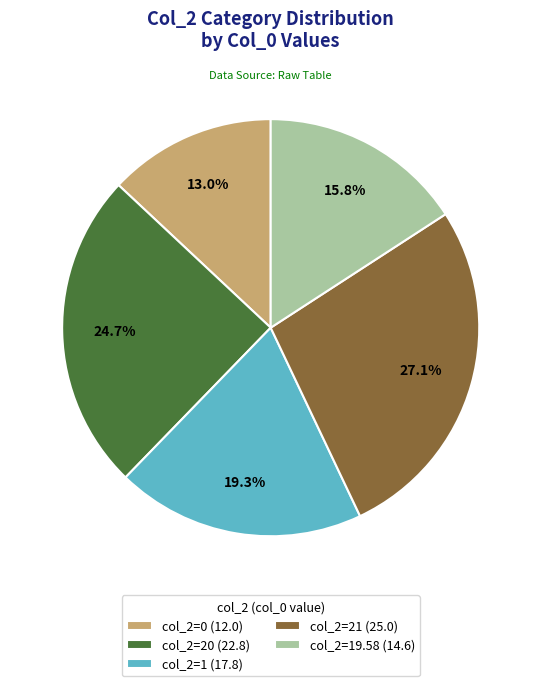

Does any single category account for the majority?

No